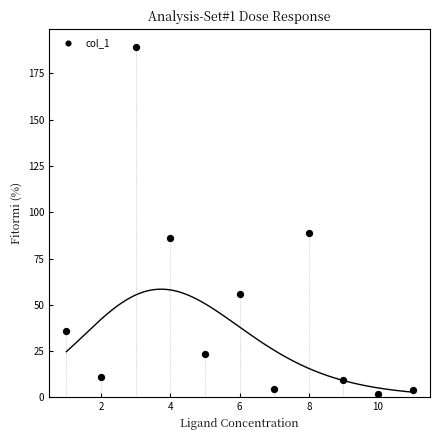

What Y value in the scatter plot is closest to 95?

88.6